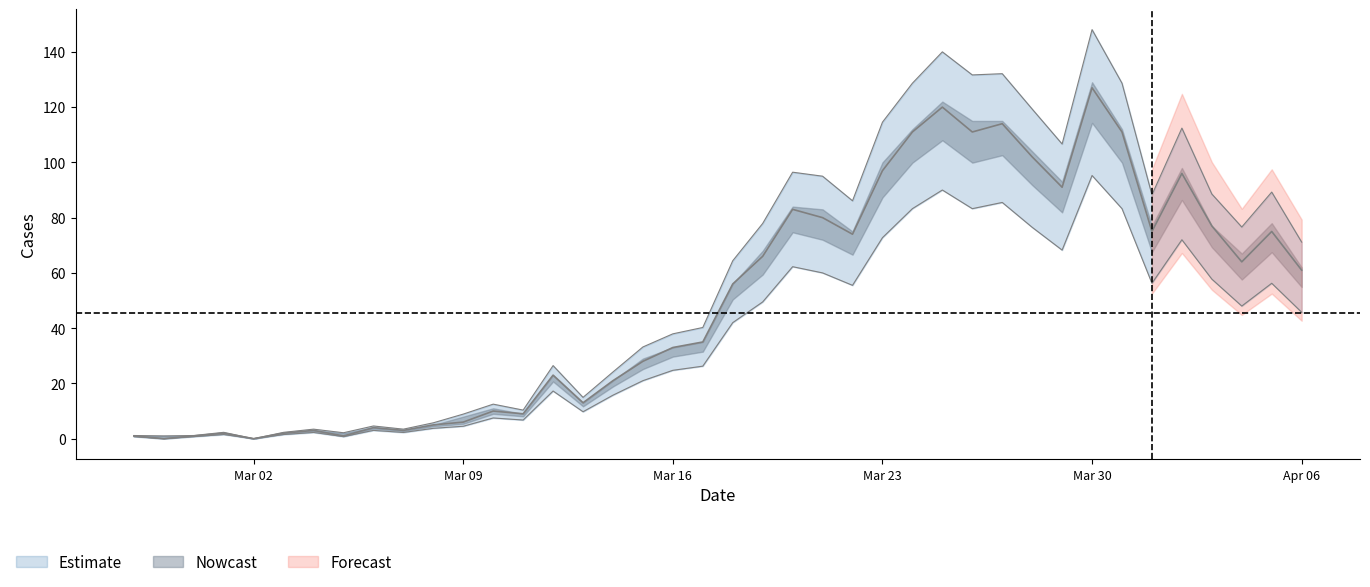

Which category has the highest value across all series?

Mar 30